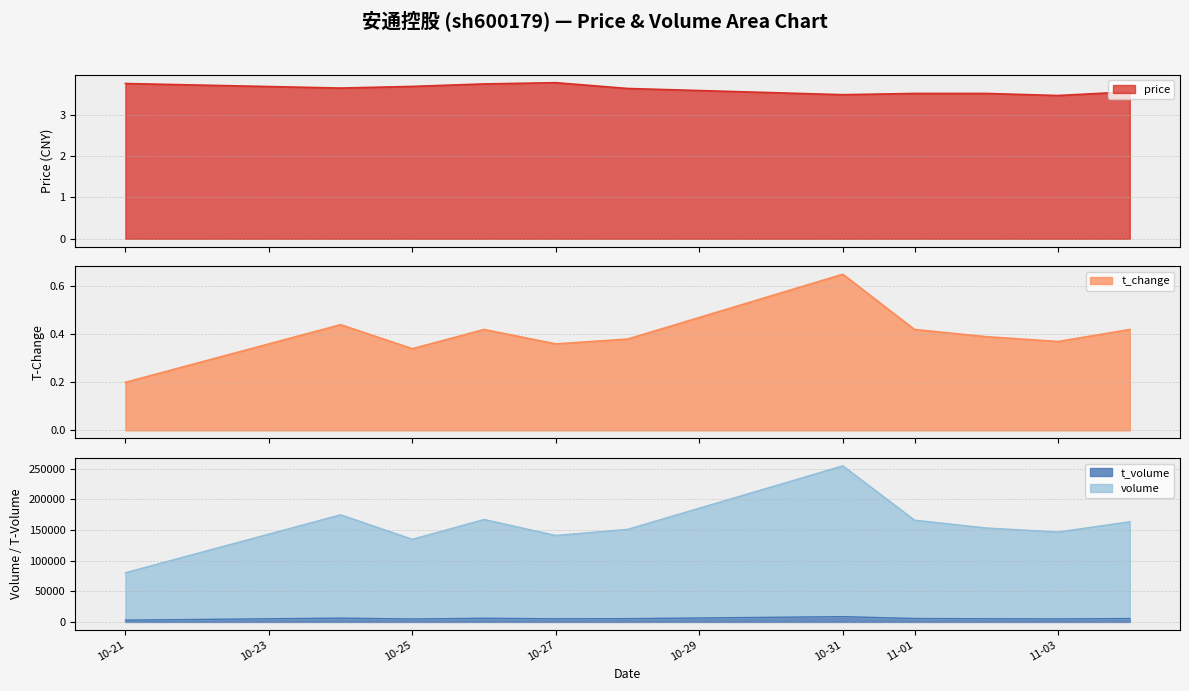

The value of volume at 10-27 is 141176.0. True or false?

True